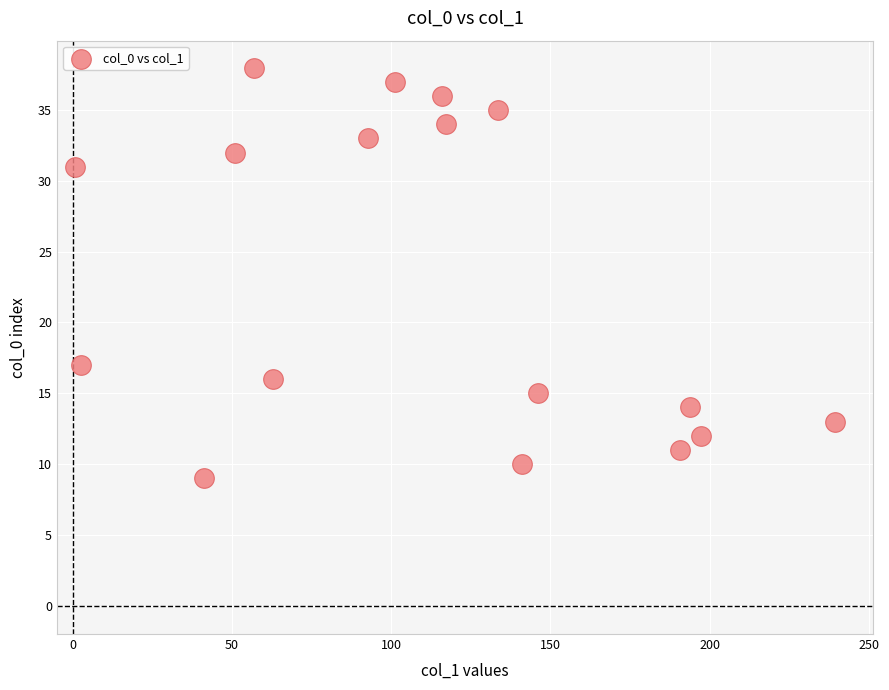

What Y value in the scatter plot is closest to 23?

17